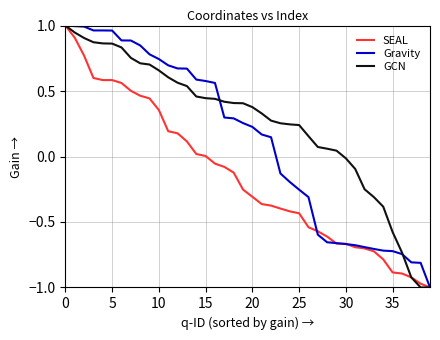

Rank the series by their average value, from lowest to highest.

SEAL, Gravity, GCN